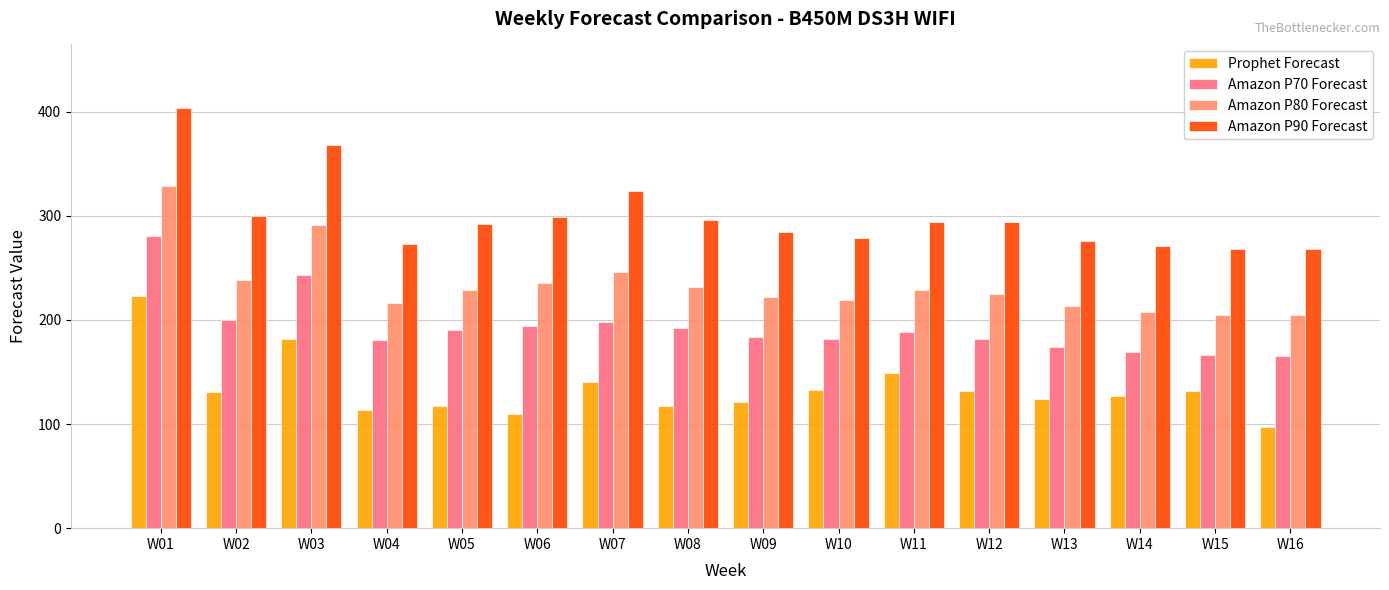

What is the sum of the Amazon P70 Forecast values at W10 and W16?

347.0